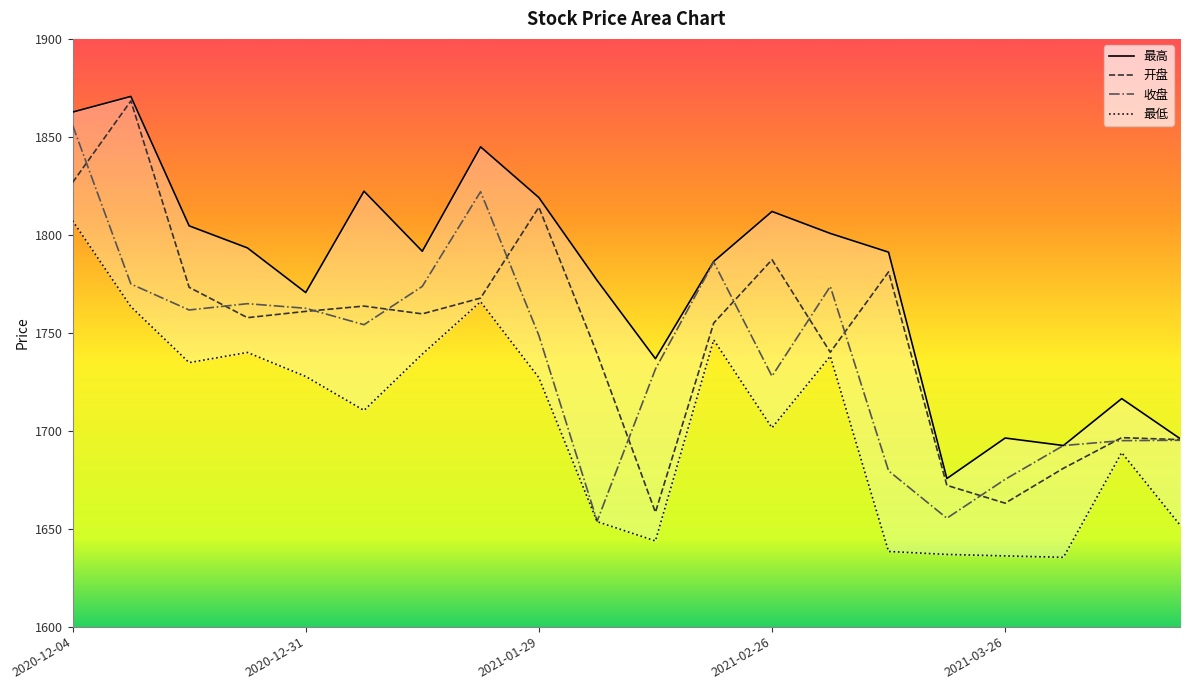

At which category is the sum across all series the highest?

2020-12-04